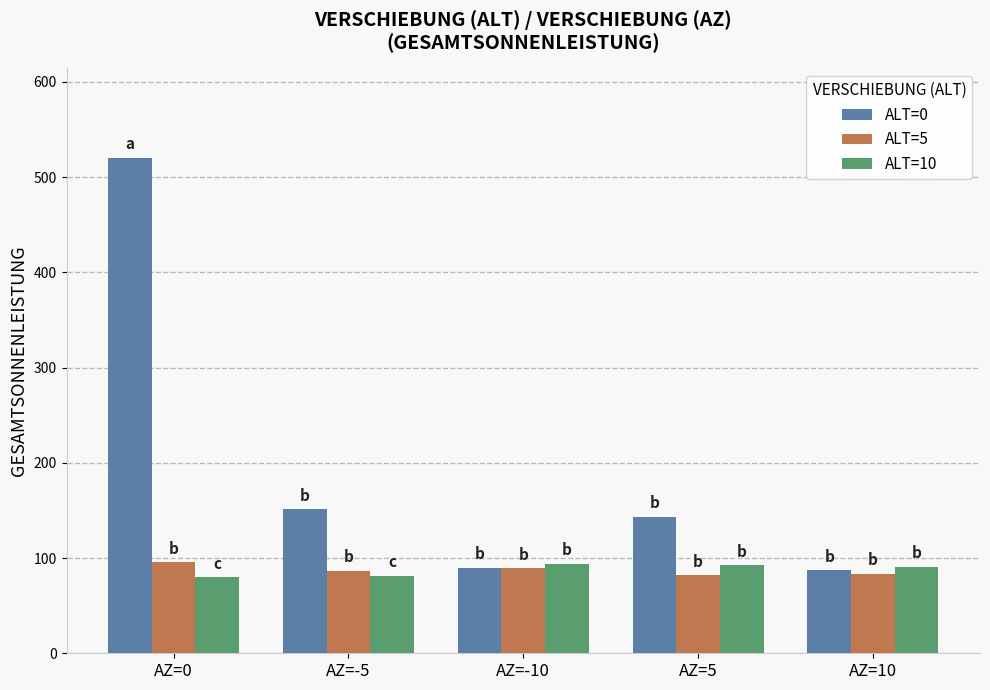

True or false: ALT=0 has a value of 159.0 at AZ=-10.

False